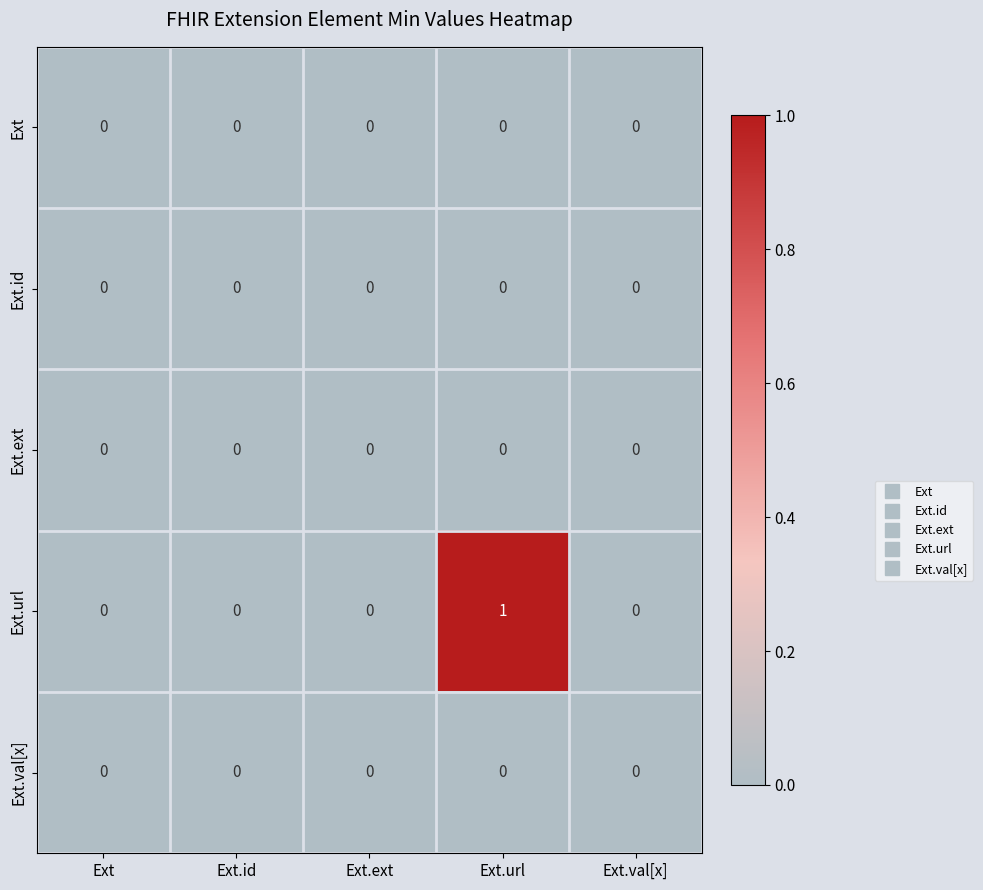

Which series has the largest range (max minus min)?

Ext.url